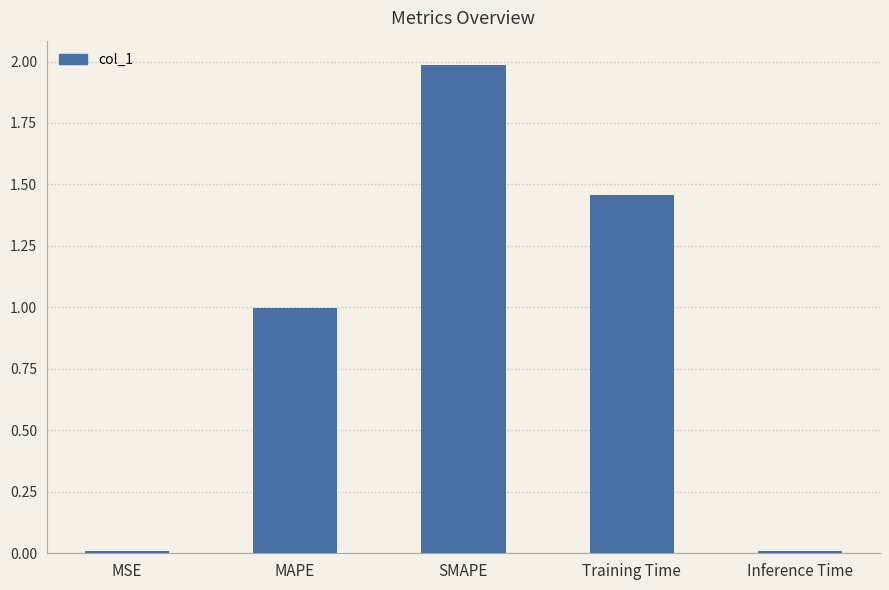

Read the value at MAPE.

1.0